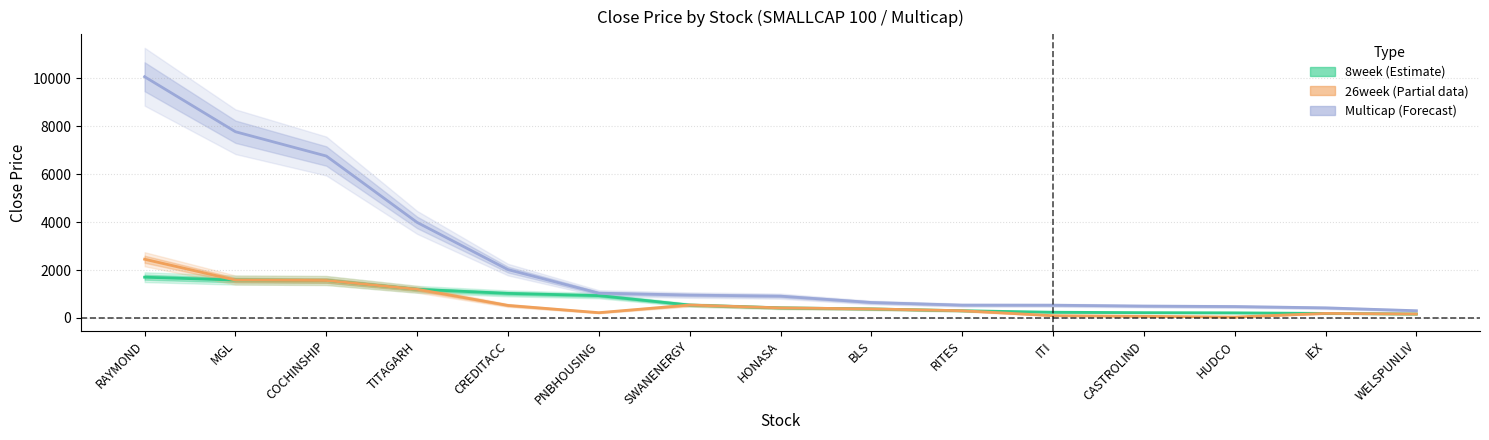

Is the value of Multicap (Forecast) at MGL greater than the value of 26week (Partial data) at WELSPUNLIV?

Yes